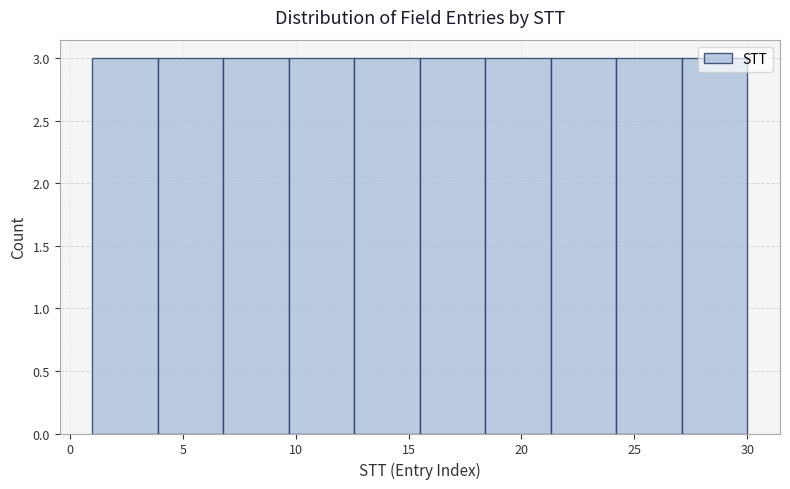

Reading left to right, transcribe this chart: for each bar, give the range it covers on the x-axis and its height. Neither the bar edges nor the heights are printed on the chart, so give them approximately, as read against the axes.

1.0 to 3.9: 3
3.9 to 6.8: 3
6.8 to 9.7: 3
9.7 to 12.6: 3
12.6 to 15.5: 3
15.5 to 18.4: 3
18.4 to 21.3: 3
21.3 to 24.2: 3
24.2 to 27.1: 3
27.1 to 30.0: 3